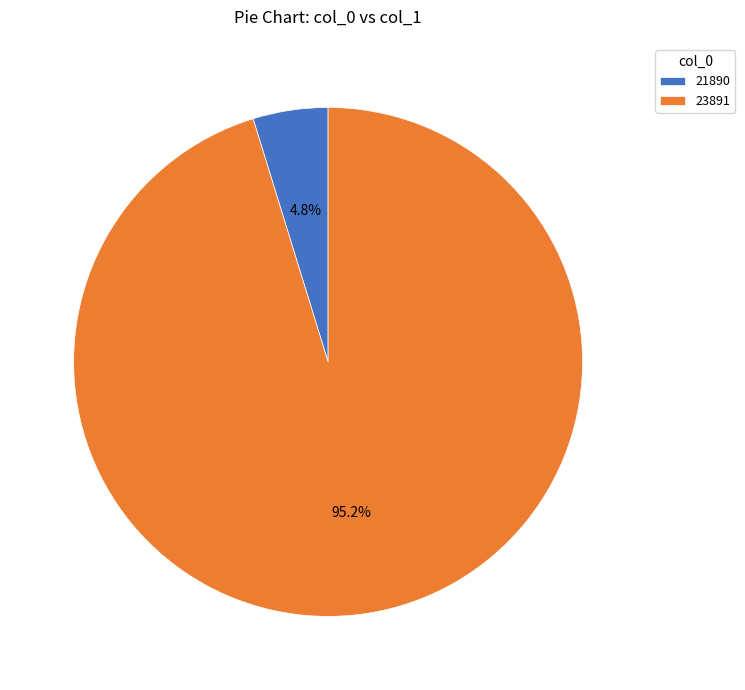

Rank the categories by value from lowest to highest.

21890, 23891